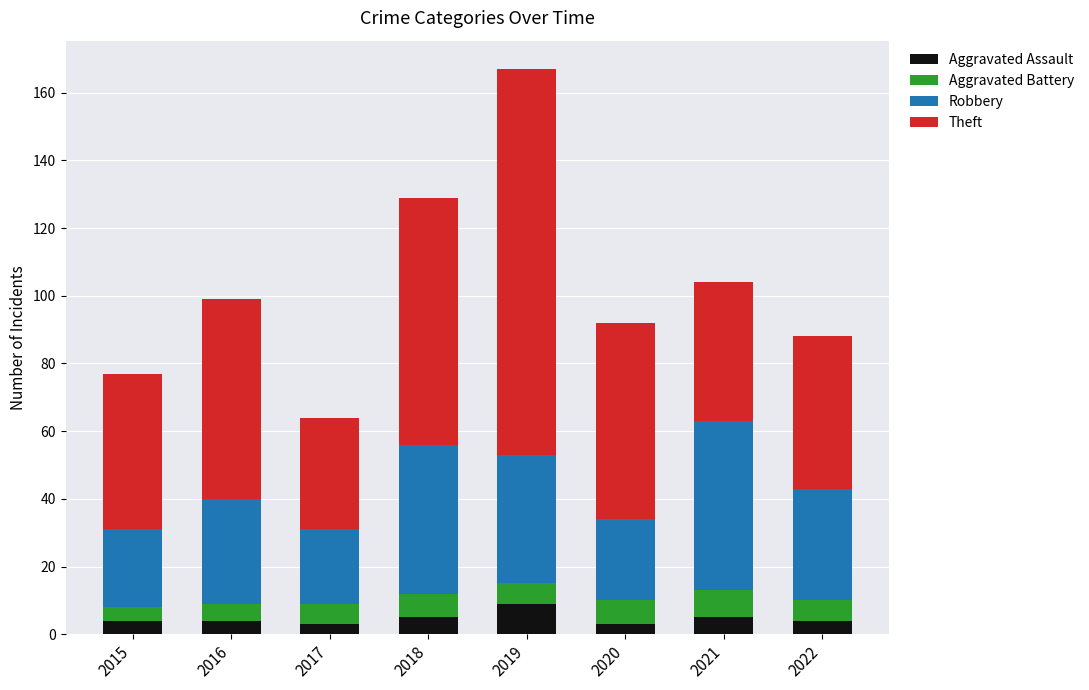

The Aggravated Assault series shows 3 at 2020. True or false?

True